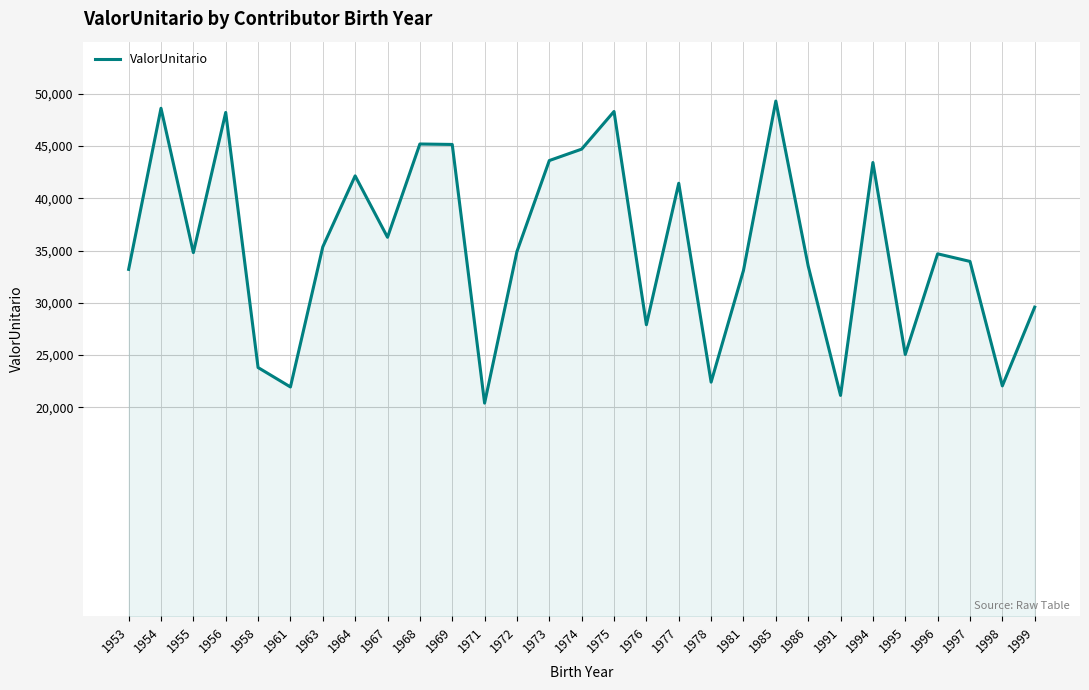

At which category does the chart reach its peak across all series?

1985